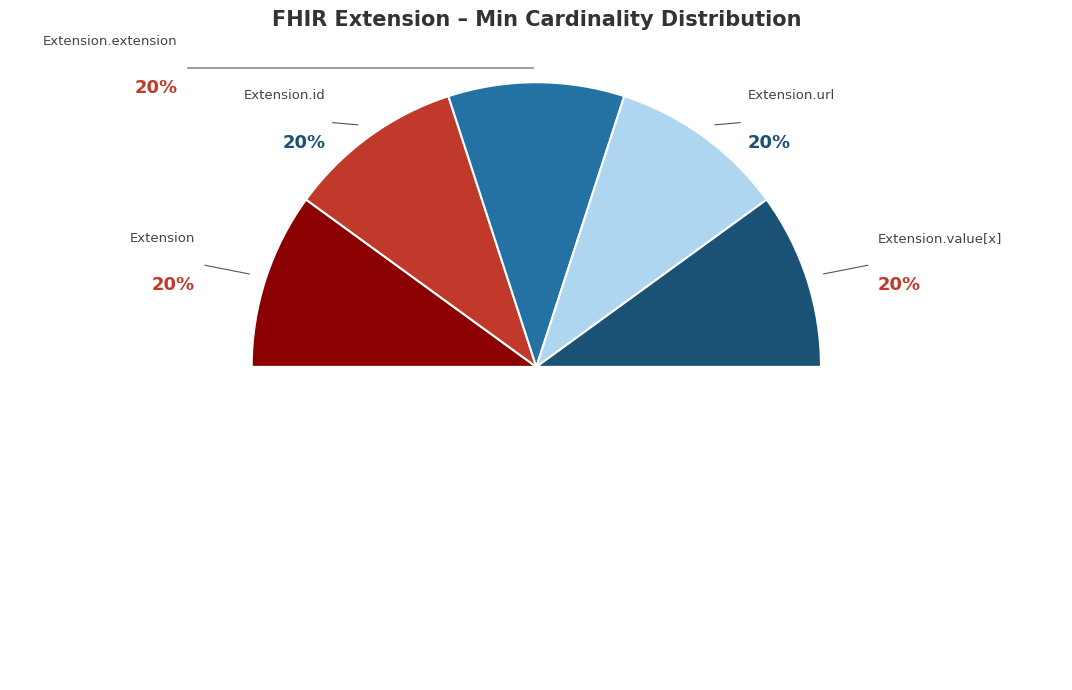

Does Extension.value[x] account for over 50% of the chart?

No